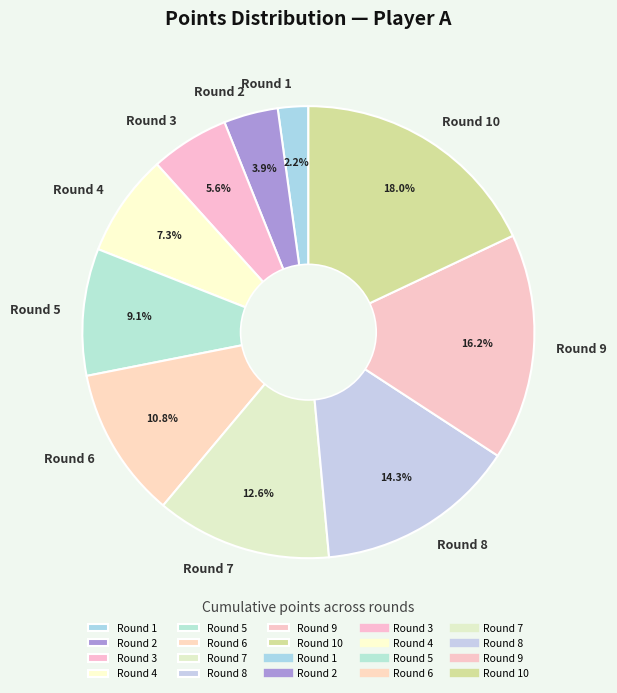

Is it true that Round 6 is 11% of the pie?

True